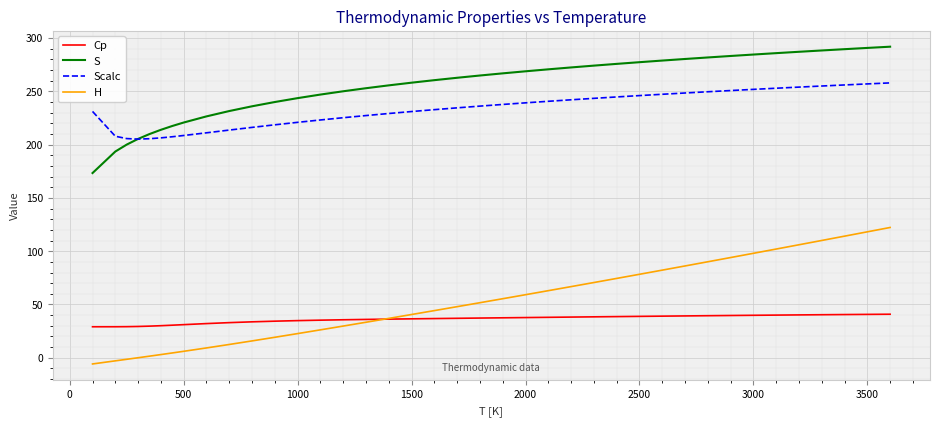

What is the maximum value for H?

122.2